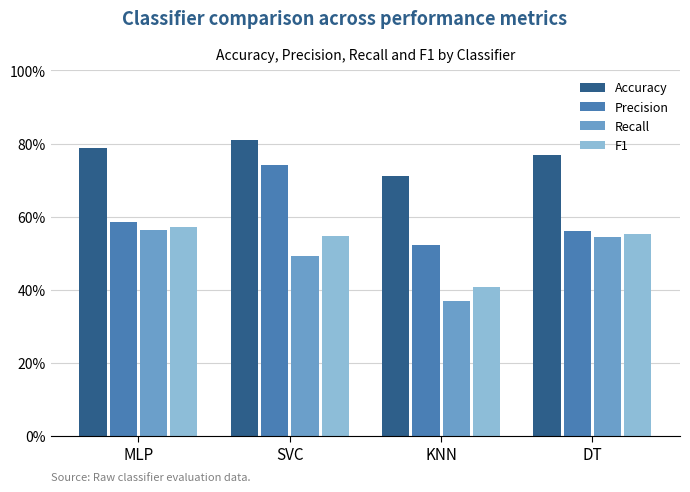

Which series changed the most between MLP and DT?

Precision